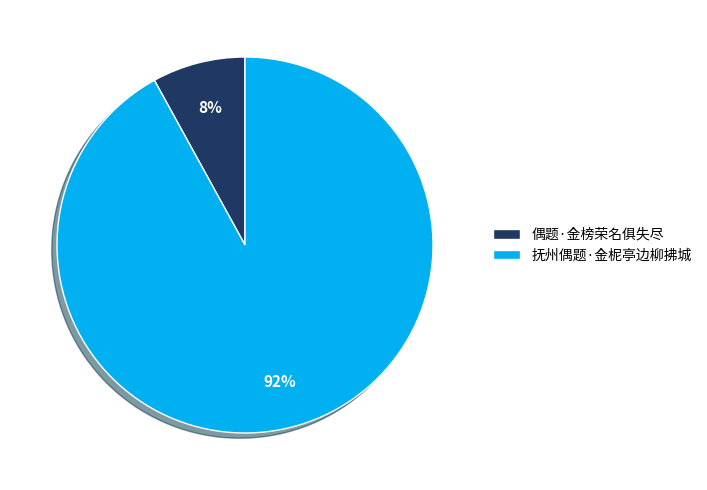

What is the largest slice in the pie chart?

抚州偶题·金柅亭边柳拂城